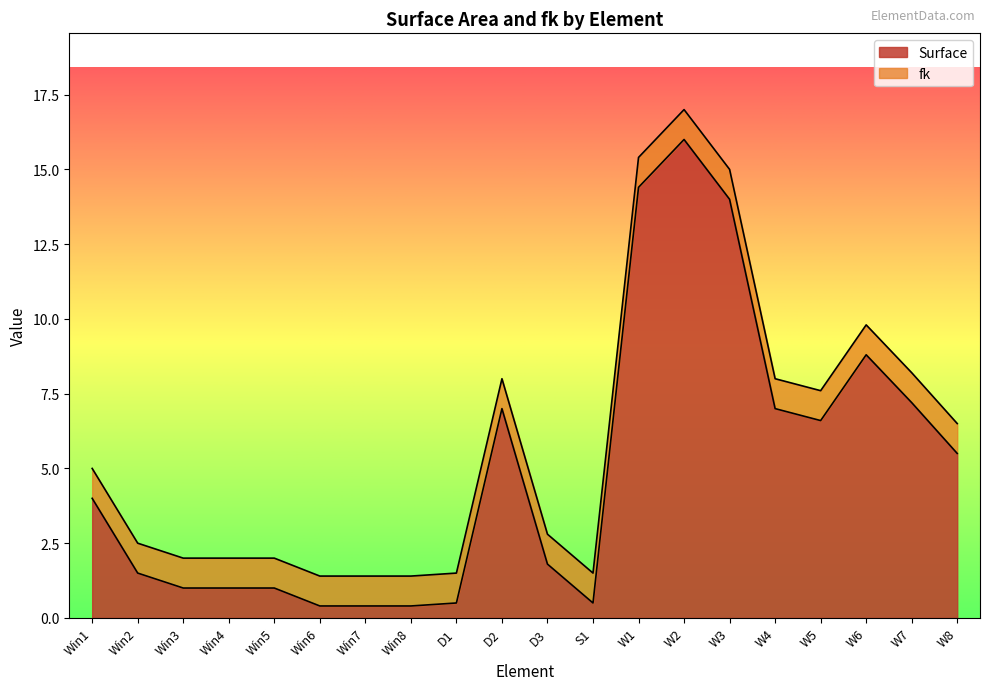

Which has a higher value, W5 or D1?

W5